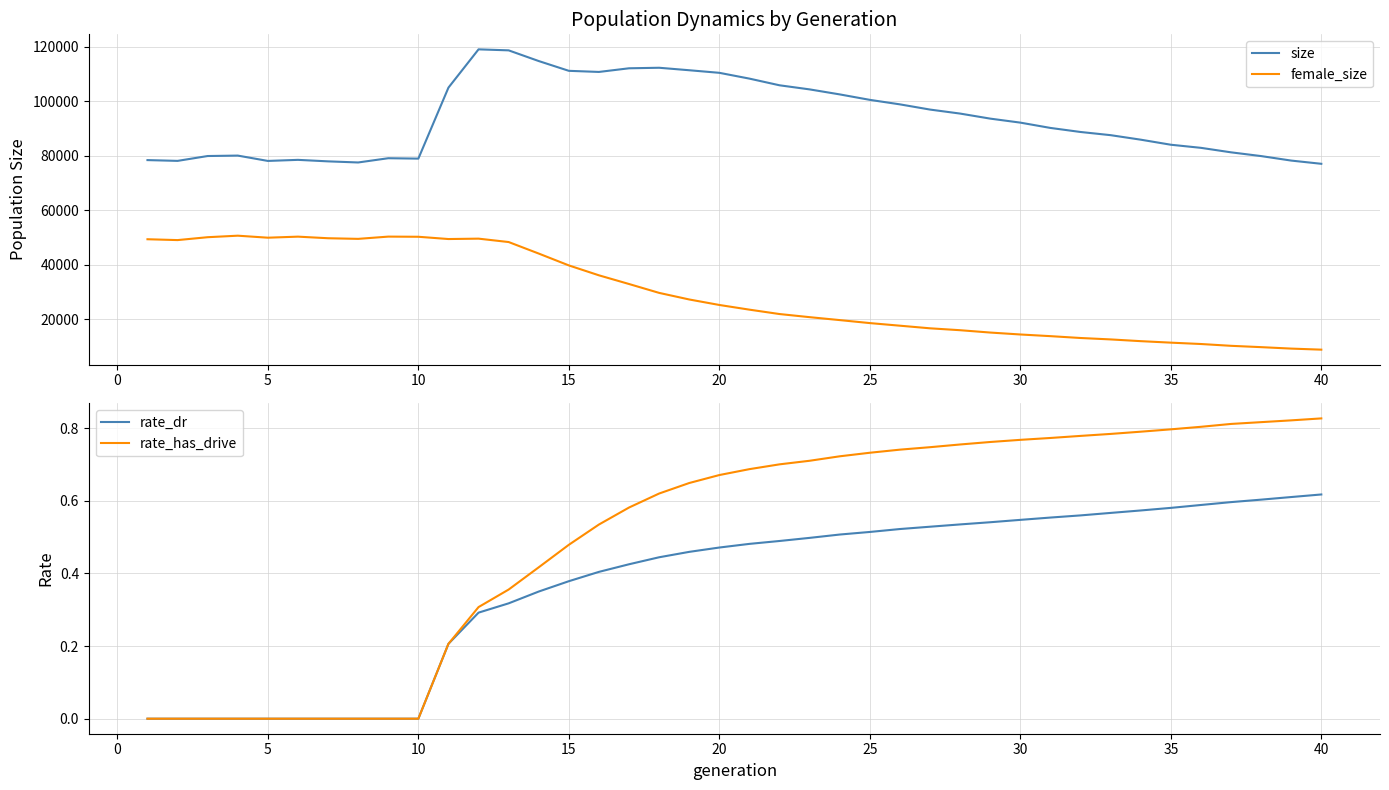

What is the minimum value for size?

77058